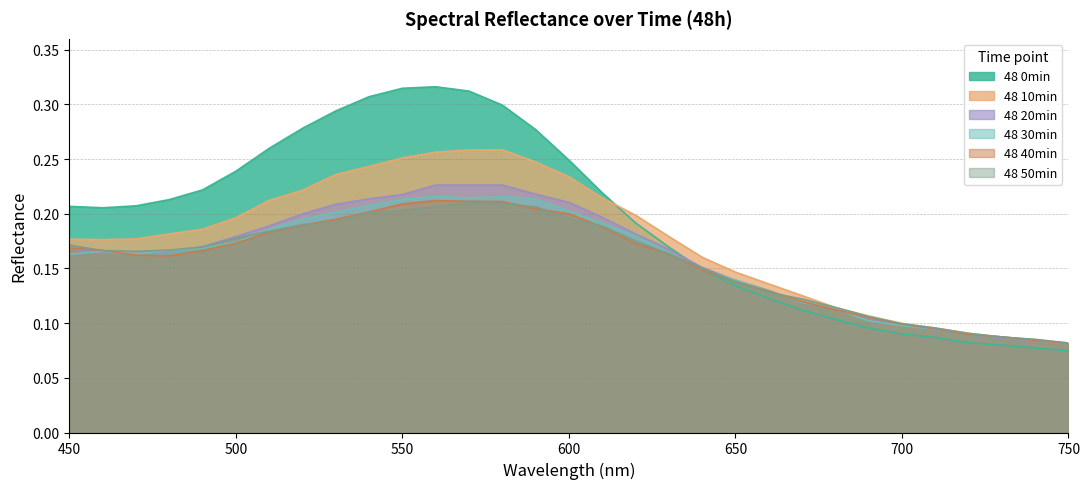

Between which two adjacent categories do 48 10min and 48 50min first intersect?

670 and 680